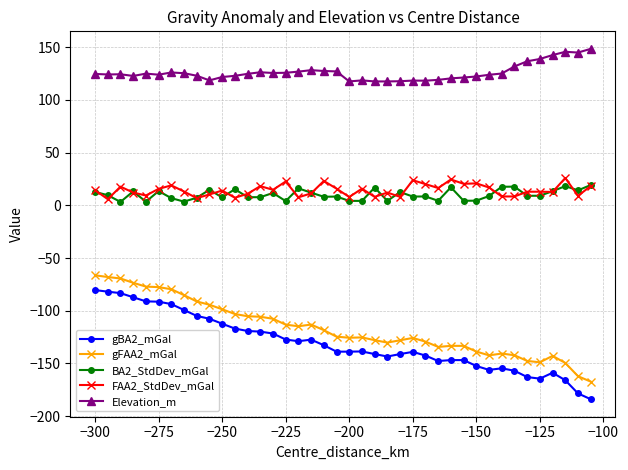

True or false: Elevation_m has more than 1 points higher than both neighbors.

True